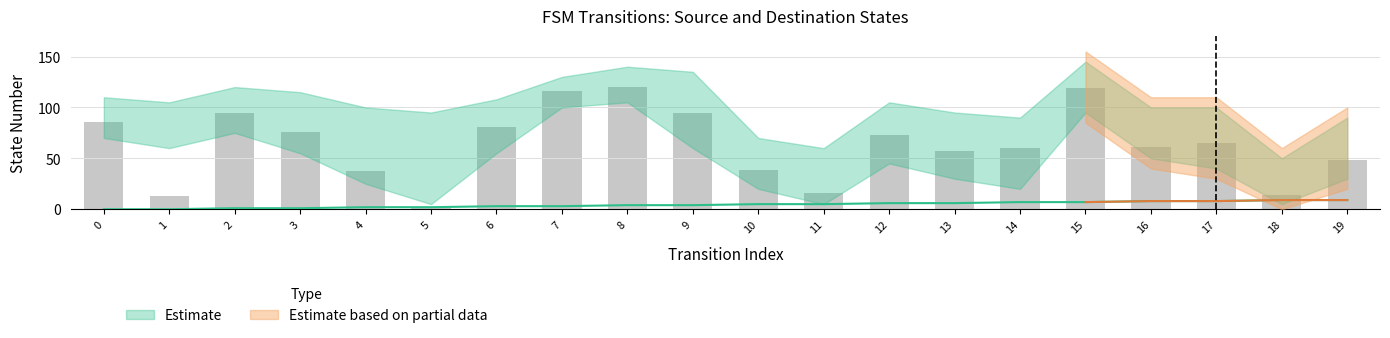

What is the difference between the second highest and minimum values in the destination_state series?

118